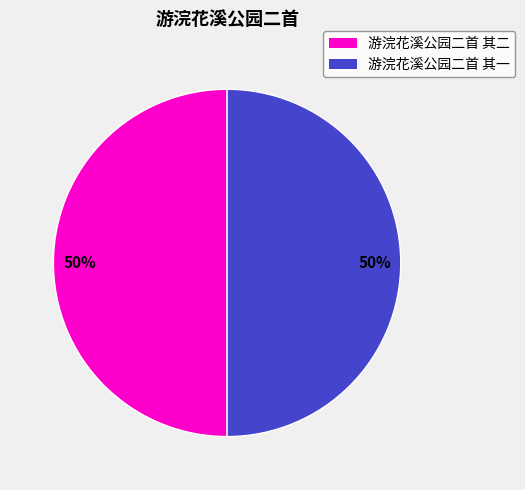

To the nearest percent, what is the combined percentage of 游浣花溪公园二首 其二 and 游浣花溪公园二首 其一?

100%